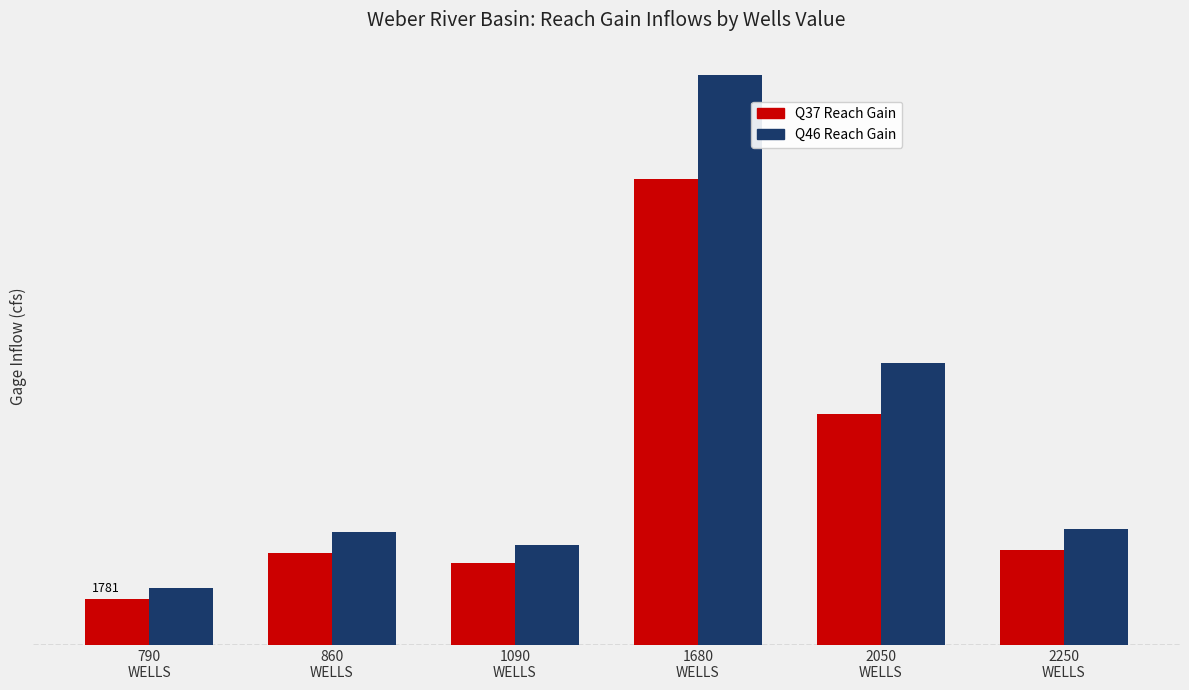

What is the label of the 4th bar from the left?

1680
WELLS